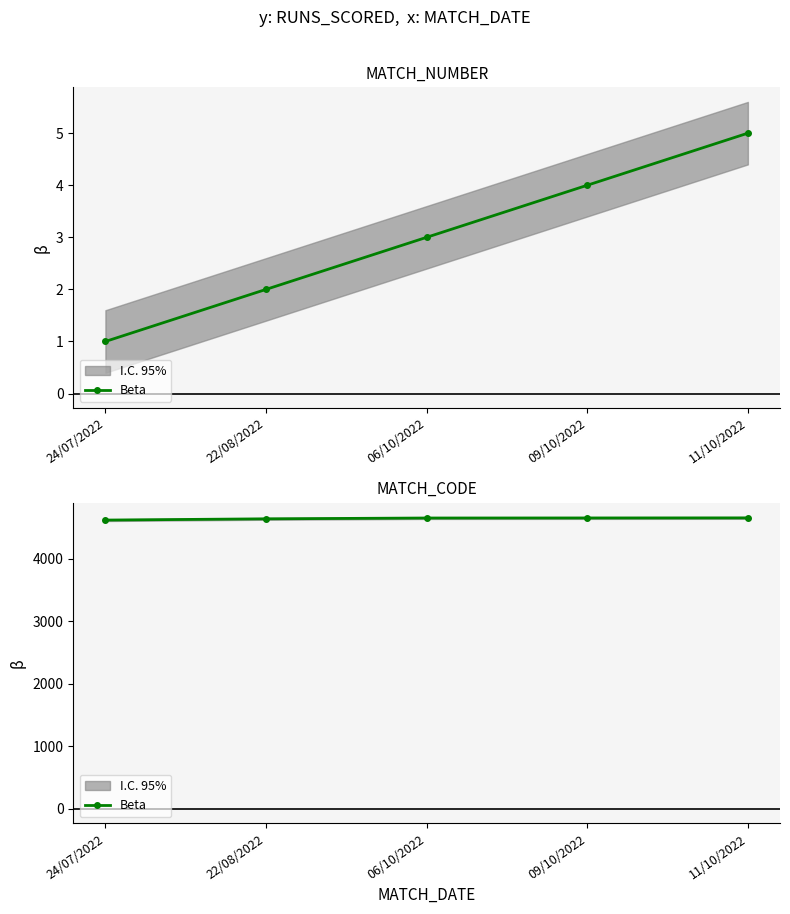

Is it true that the value at 09/10/2022 is 4657?

True